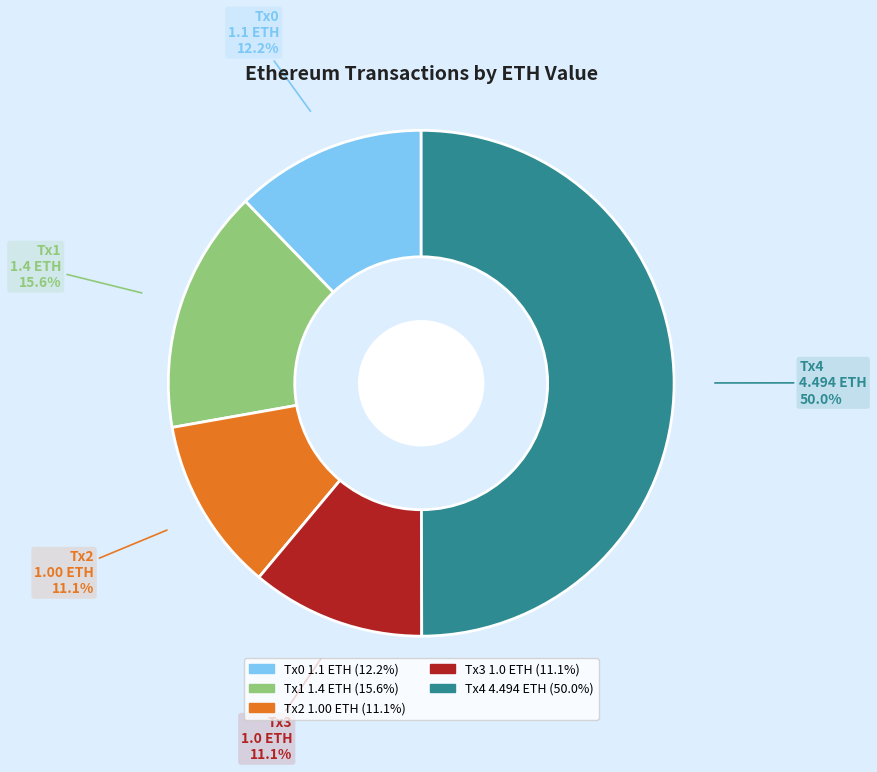

How many slices are in this pie chart?

5